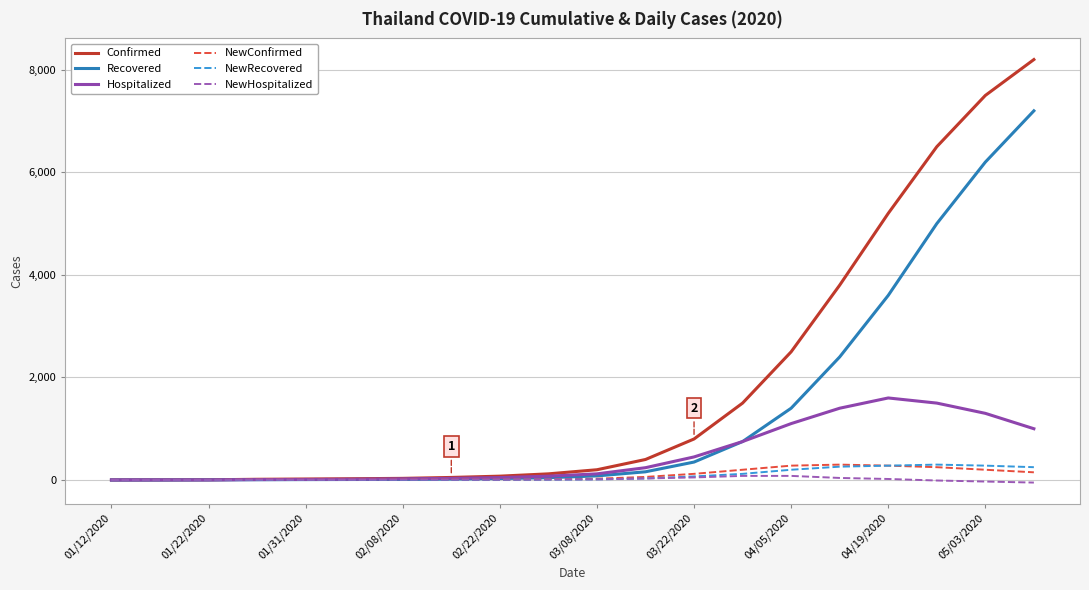

What is the highest value of the NewRecovered series?

300